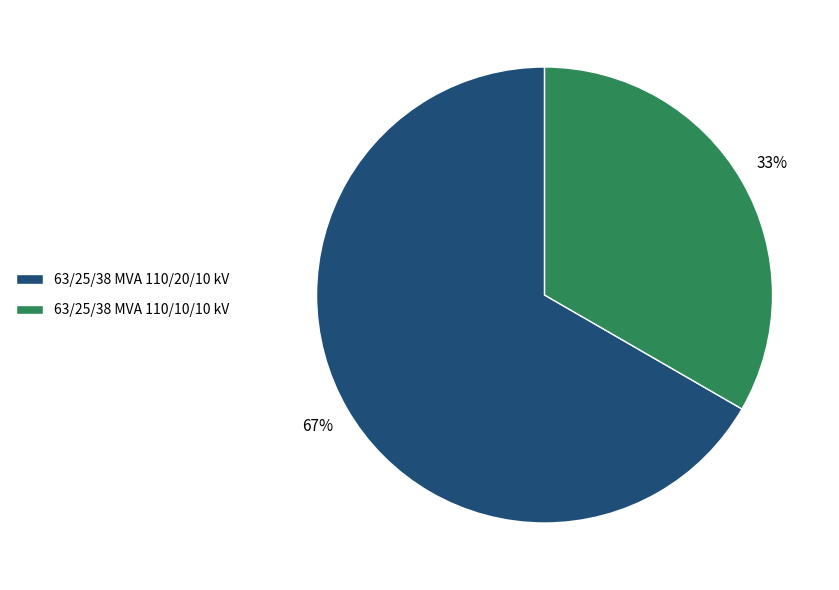

Is the sum of 63/25/38 MVA 110/10/10 kV and 63/25/38 MVA 110/20/10 kV greater than half?

Yes